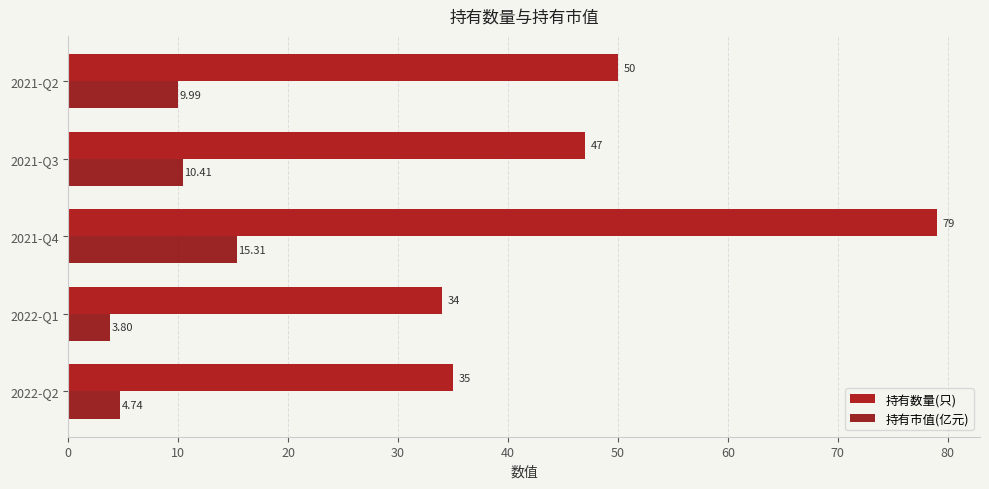

At how many categories does at least one series exceed 27?

5